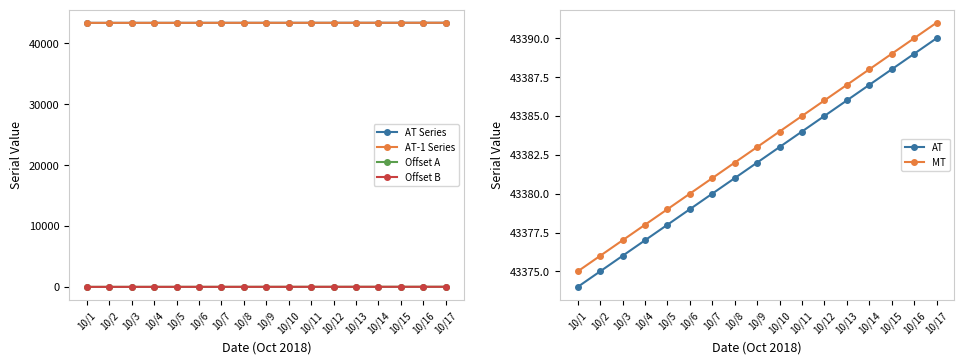

What is the difference between the second highest and second lowest values in the AT-1 Series series?

14